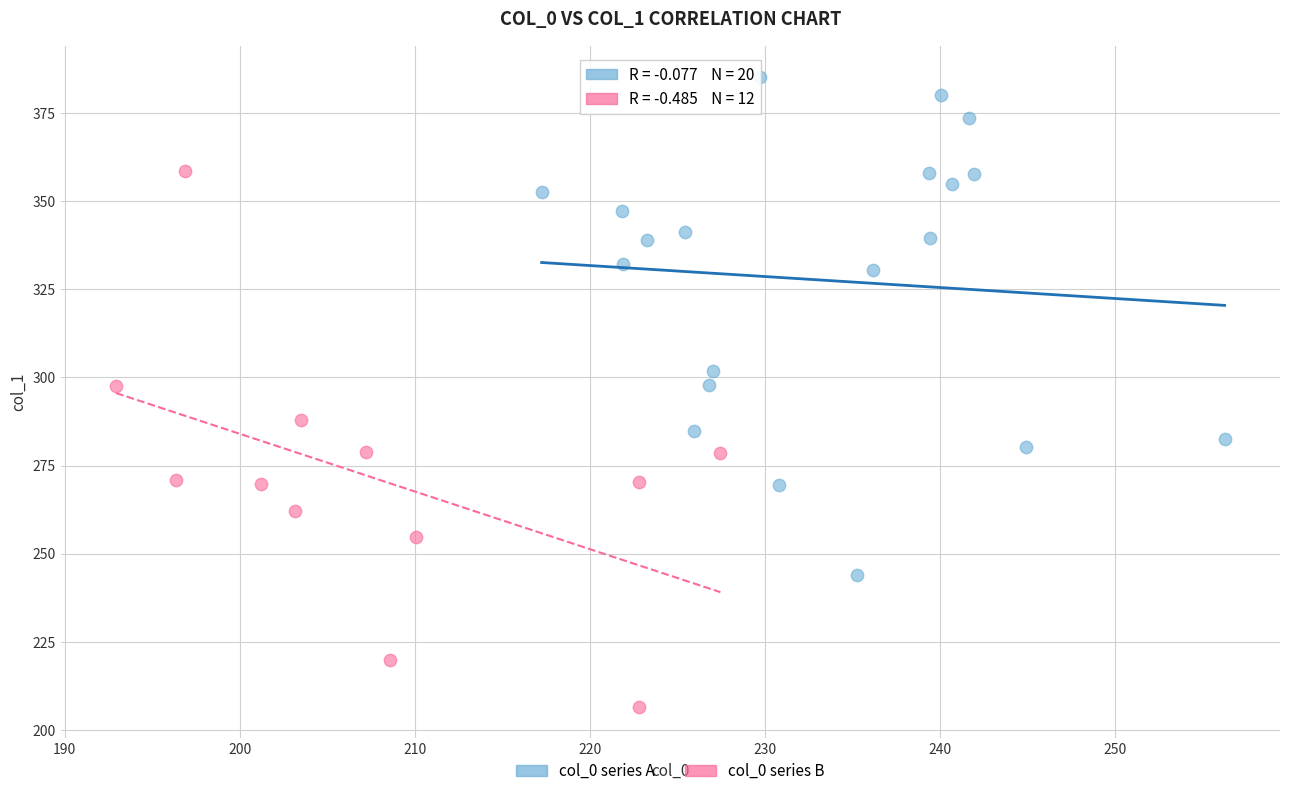

Which series contains the lowest Y value?

col_0 series B